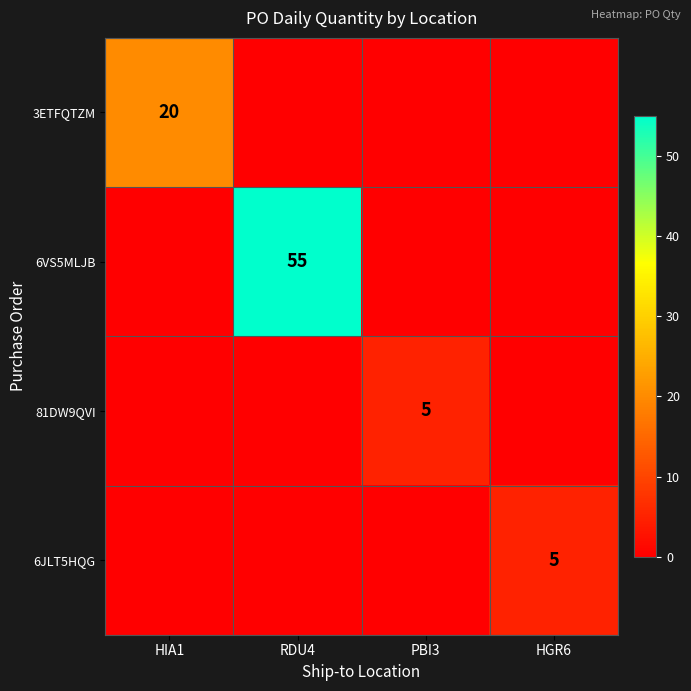

Is it true that 6VS5MLJB equals 55 at RDU4?

True